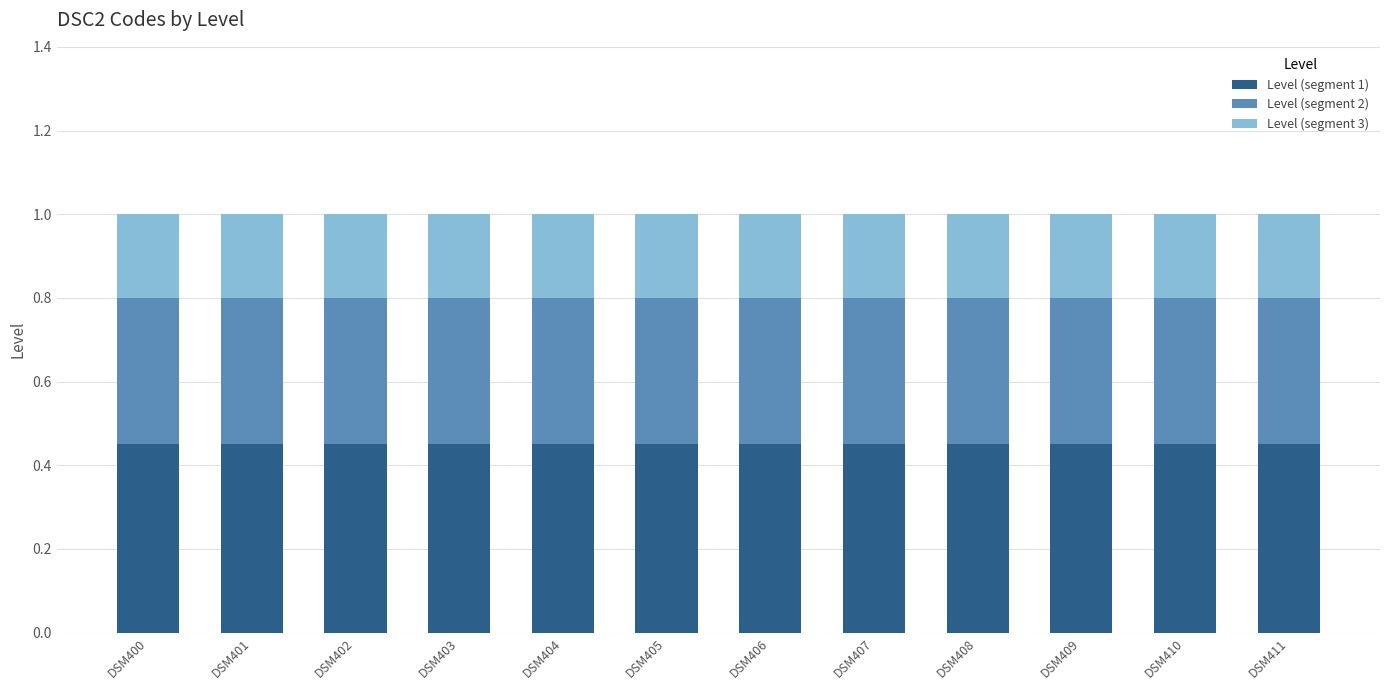

What is the total value across all series at DSM409?

1.0